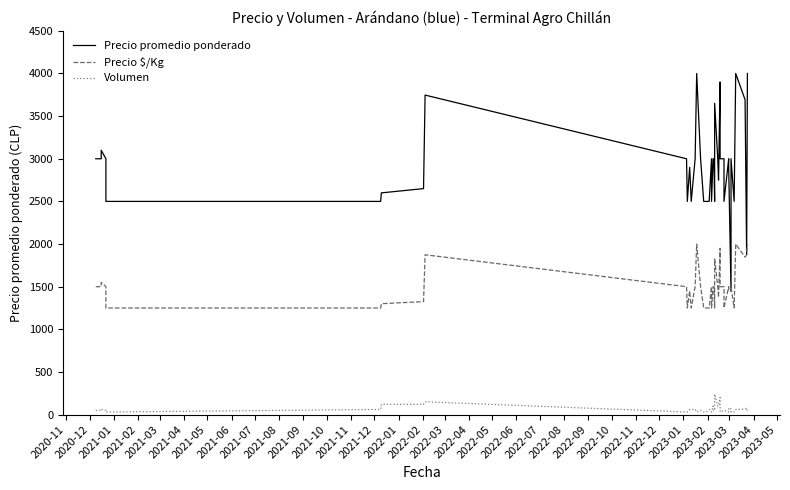

Is it true that Precio $/Kg equals 2620 at 2020-12?

False